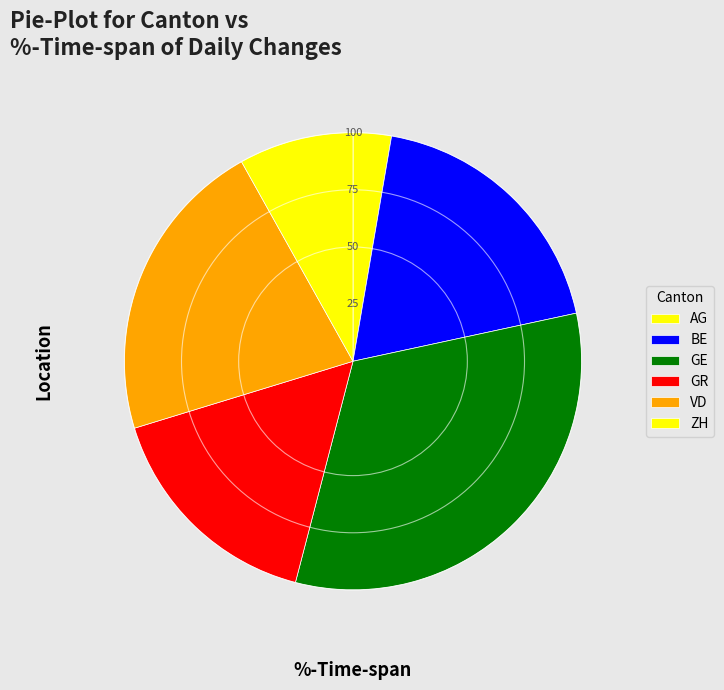

Count the number of slices in the pie.

6